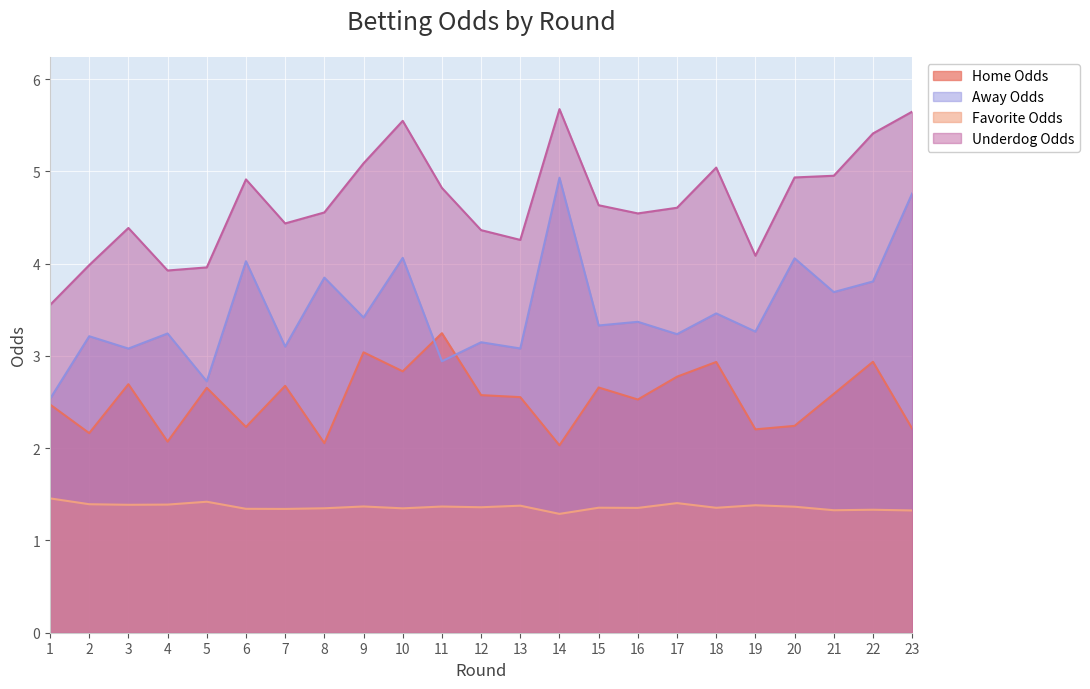

What is the value of the Away Odds point at the 19th from the left?

3.3